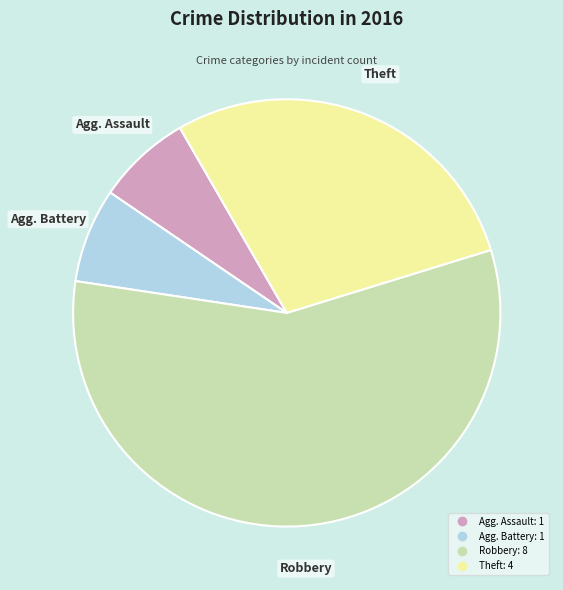

Is there a majority slice in this chart?

Yes